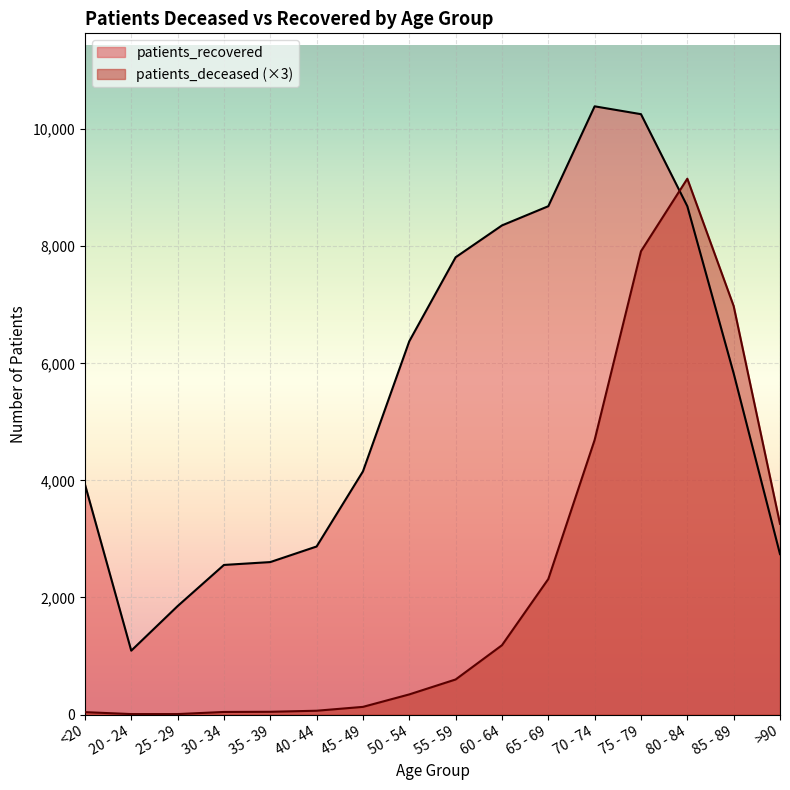

After their last crossing, which series has the higher values: patients_deceased or patients_recovered?

patients_deceased